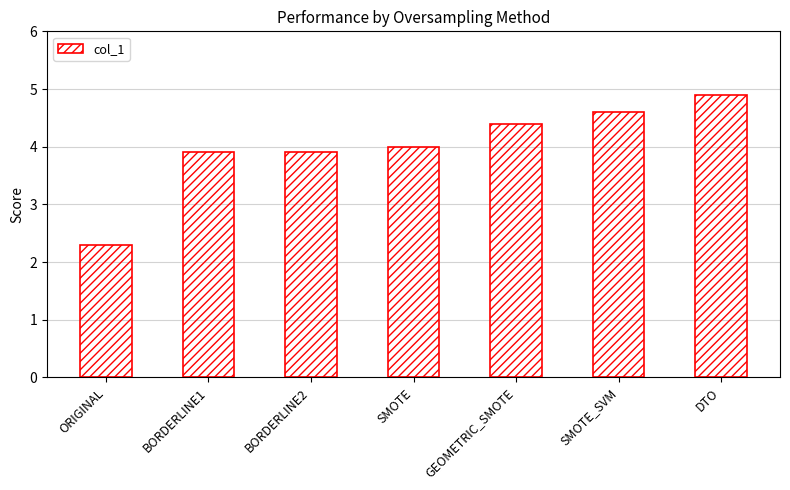

Count the number of data series in this chart.

1